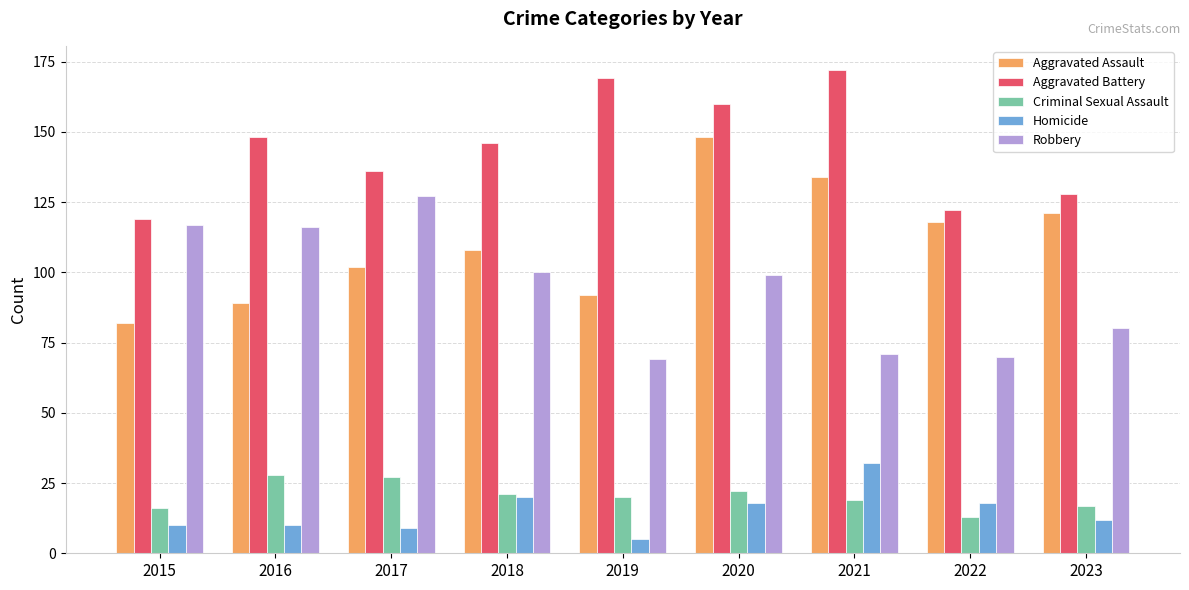

What are all the series names shown in the legend?

Aggravated Assault, Aggravated Battery, Criminal Sexual Assault, Homicide, Robbery